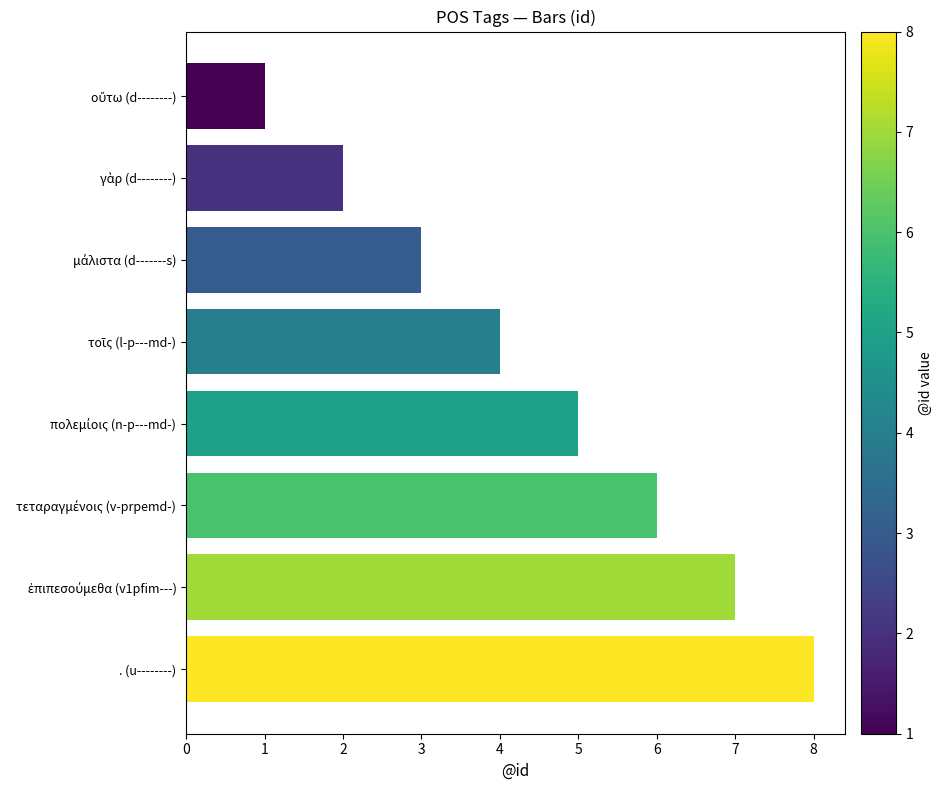

Which label corresponds to the largest value in the chart?

. (u--------)